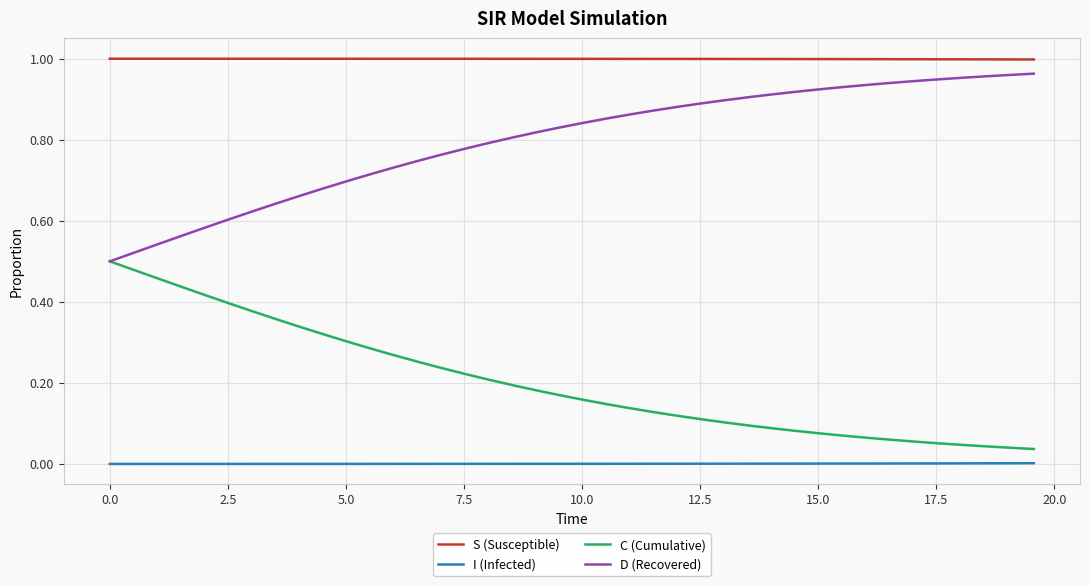

True or false: D (Recovered) and I (Infected) intersect in this chart.

False